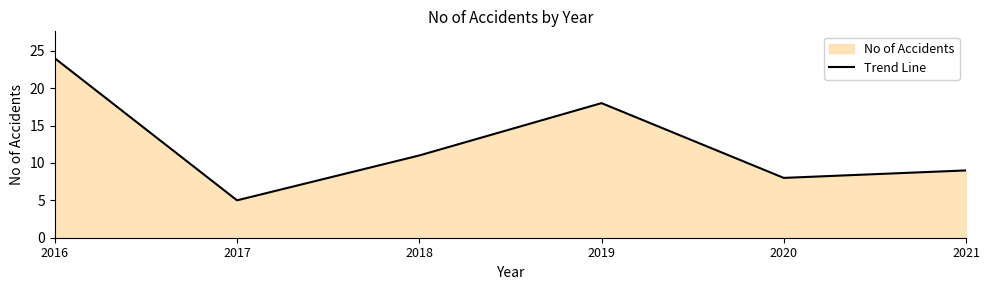

What is the difference between the second highest and minimum values?

13